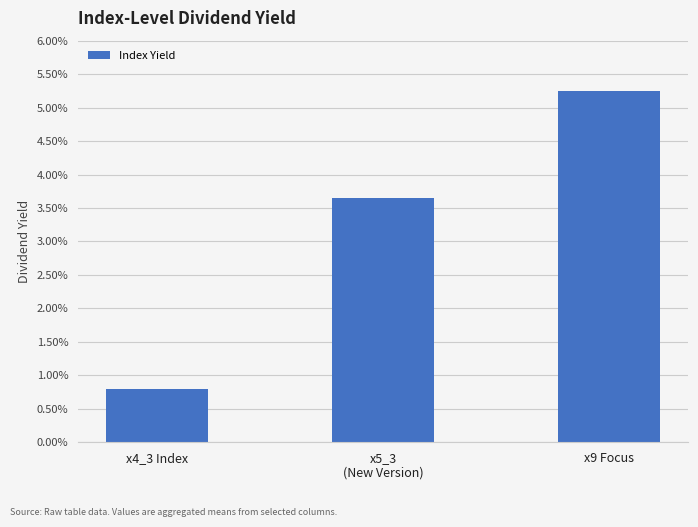

Reading left to right, extract all data points from this chart.

x4_3 Index=0.0	x5_3
(New Version)=0.0	x9 Focus=0.1